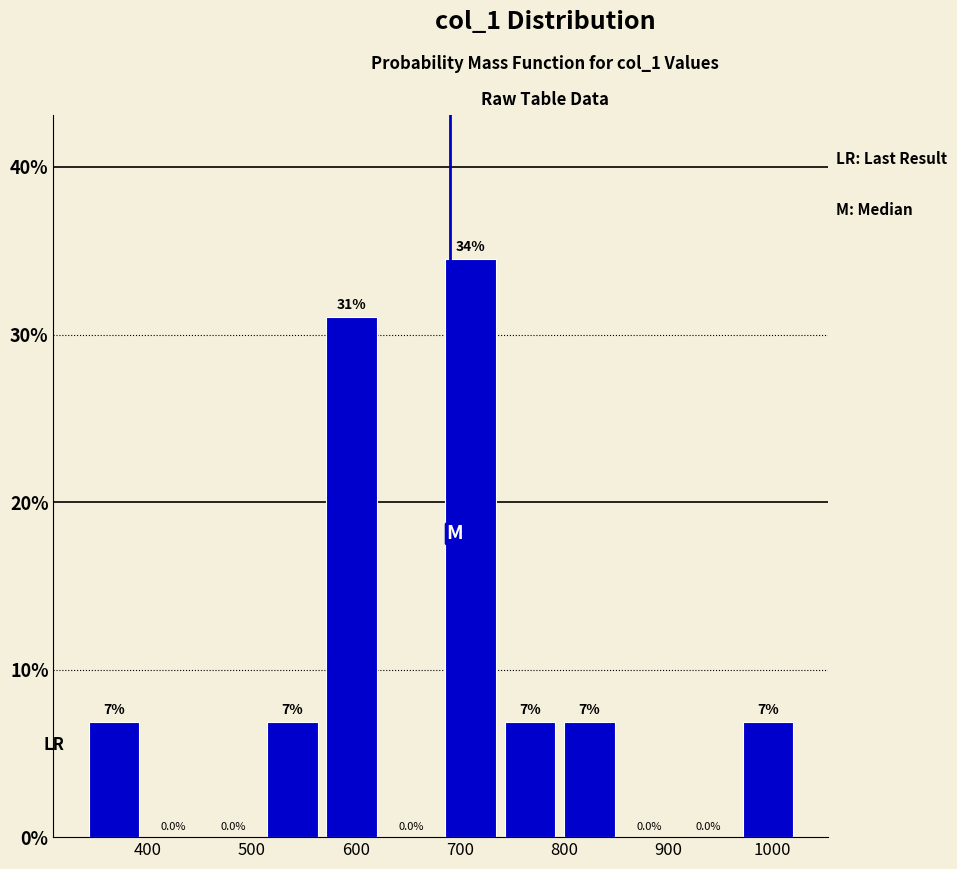

Which range on the x-axis has the tallest bar?

680 to 740